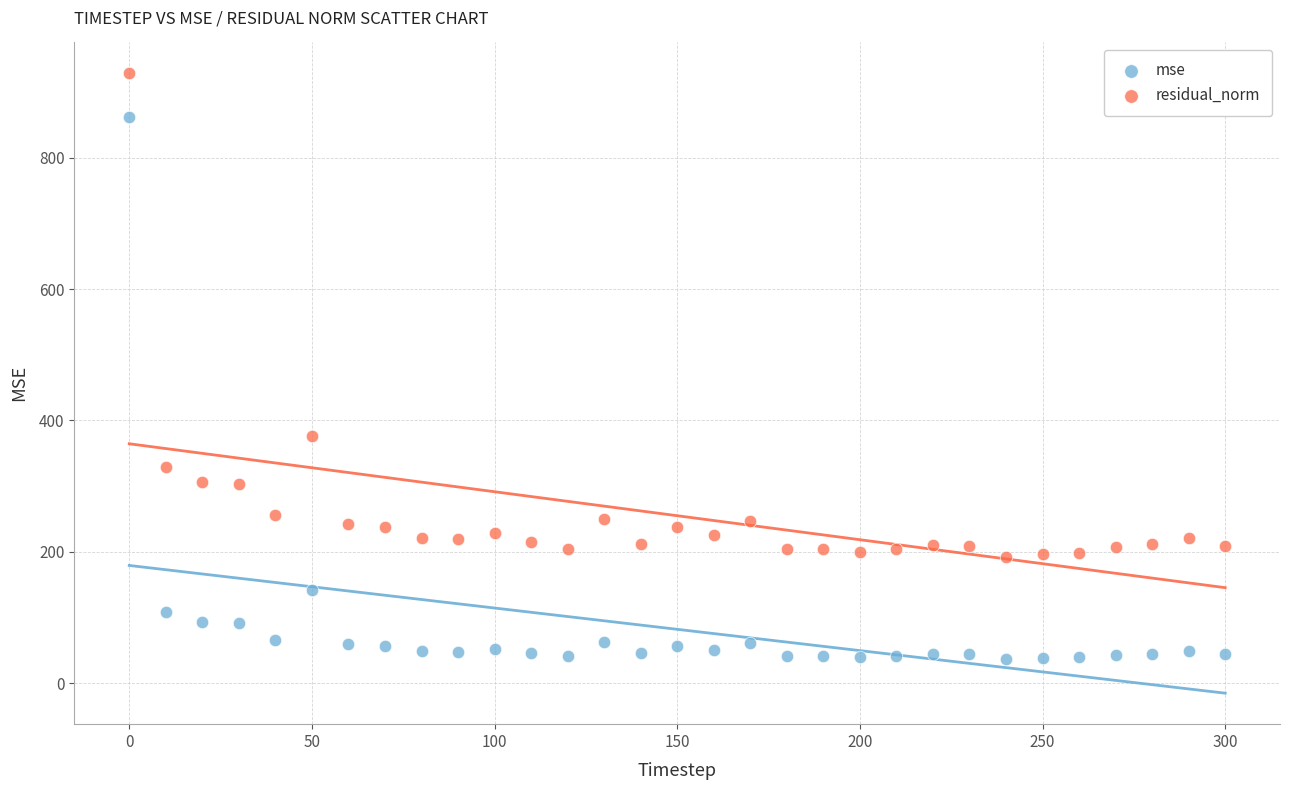

In the mse series, what Y value is closest to 449?

141.2